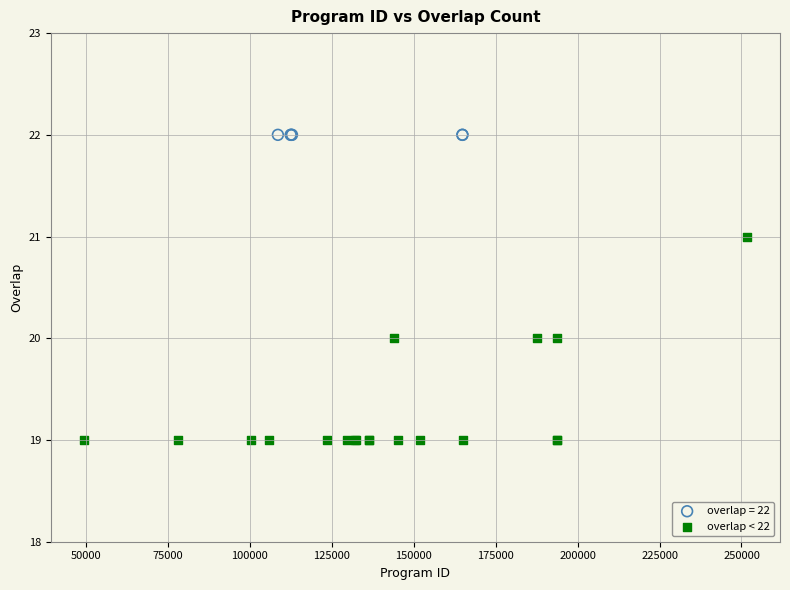

Which series reaches the maximum Y coordinate?

overlap = 22